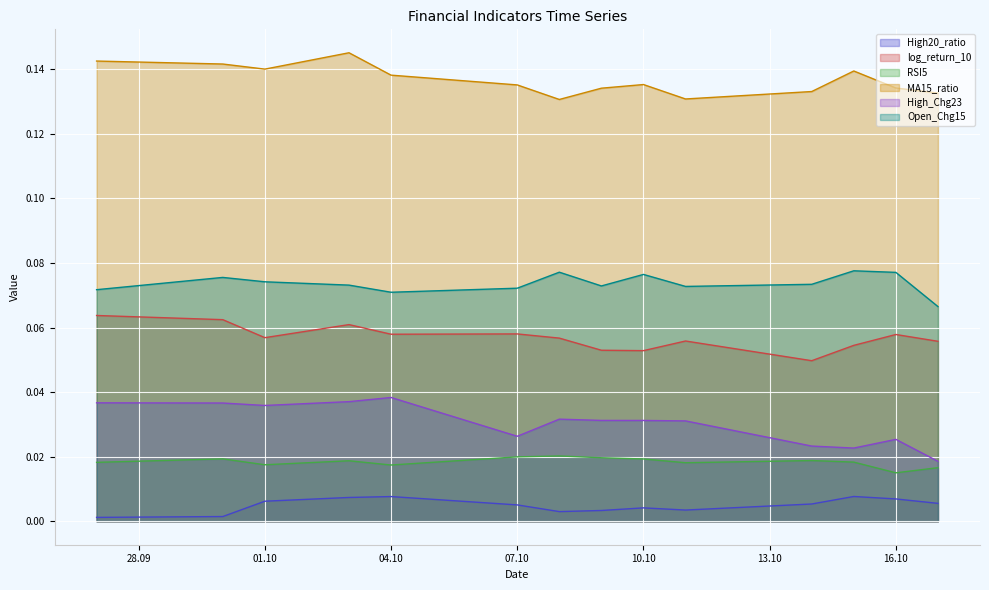

True or false: Open_Chg15 and High_Chg23 intersect in this chart.

False